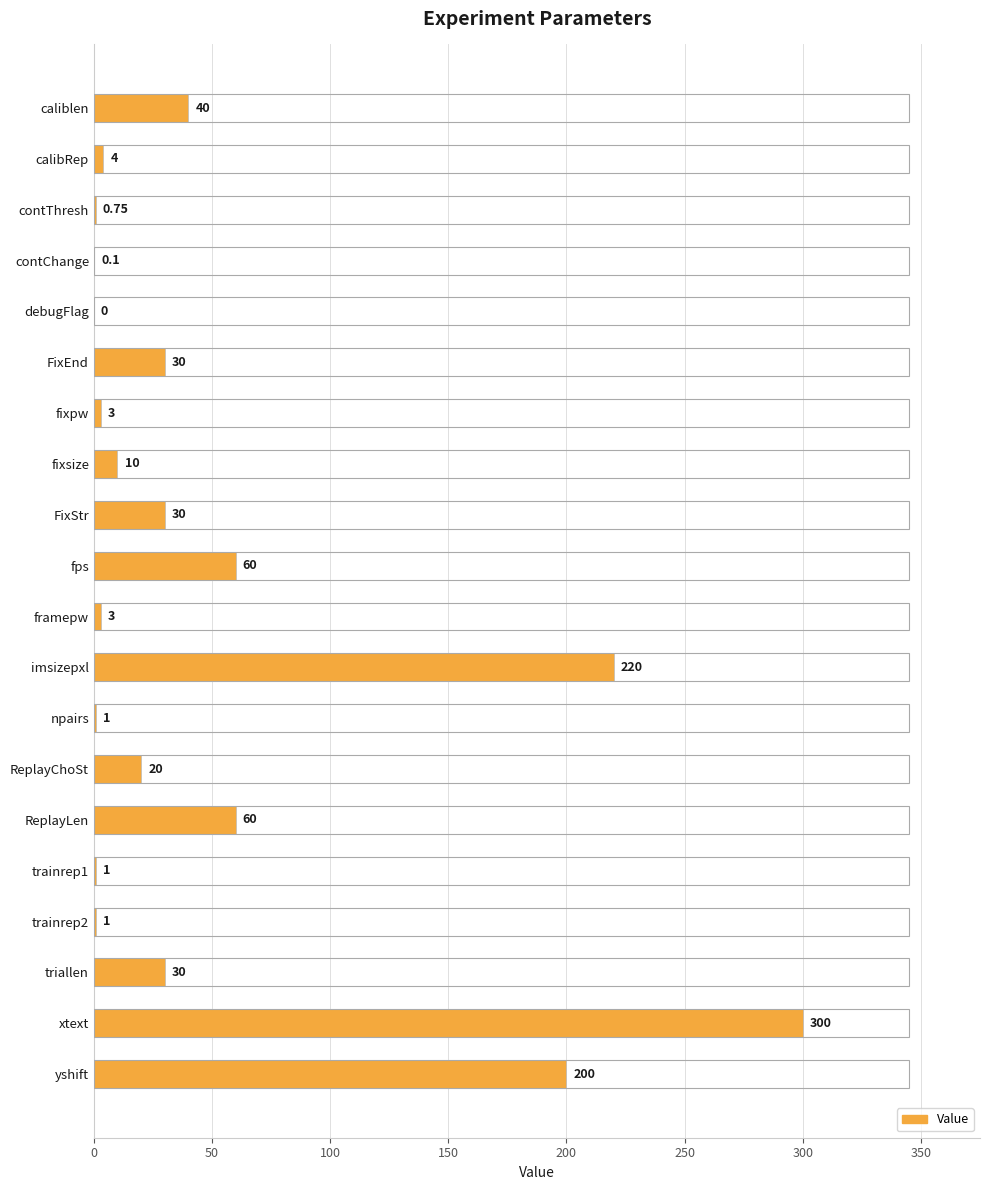

Between imsizepxl and triallen, which is larger?

imsizepxl